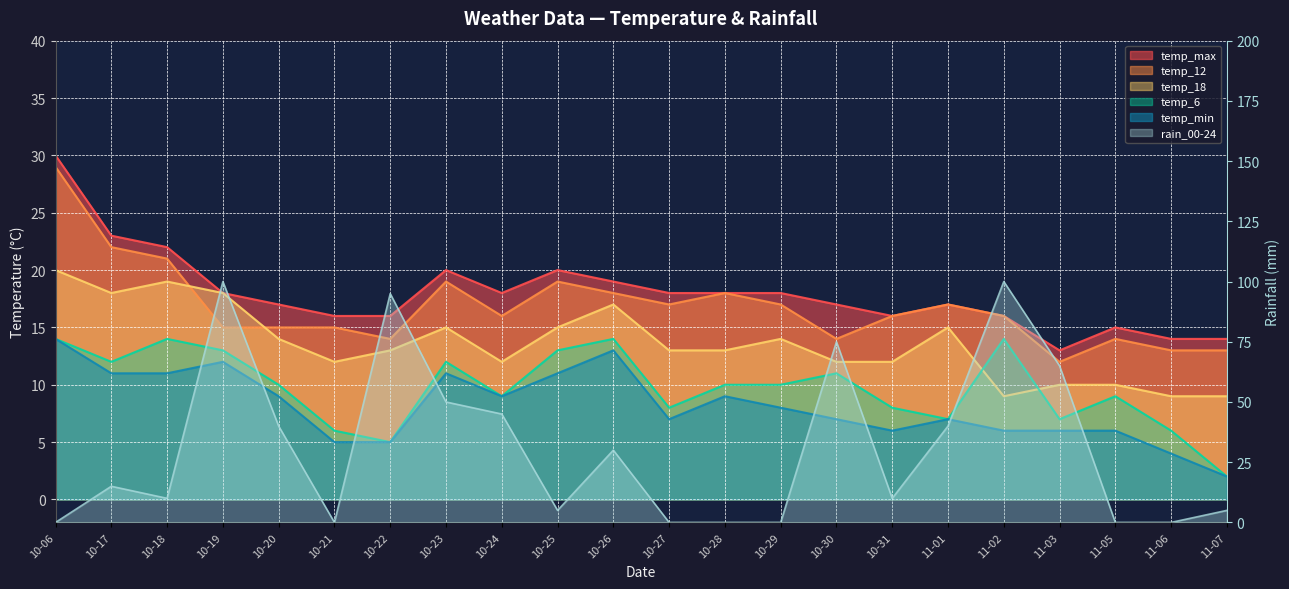

At which category does temp_min reach its first local peak?

10-19